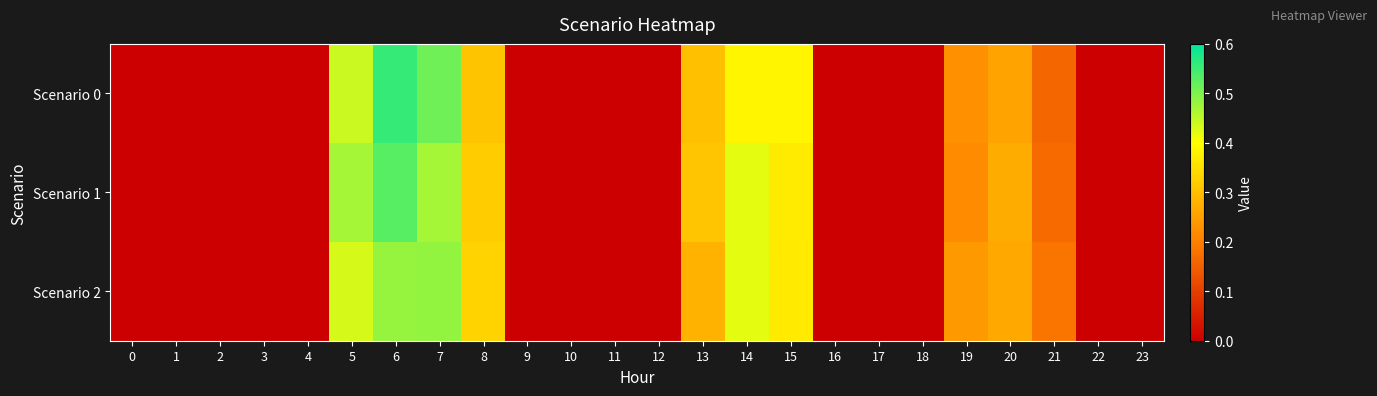

What is the total value across all series at 5?

1.3